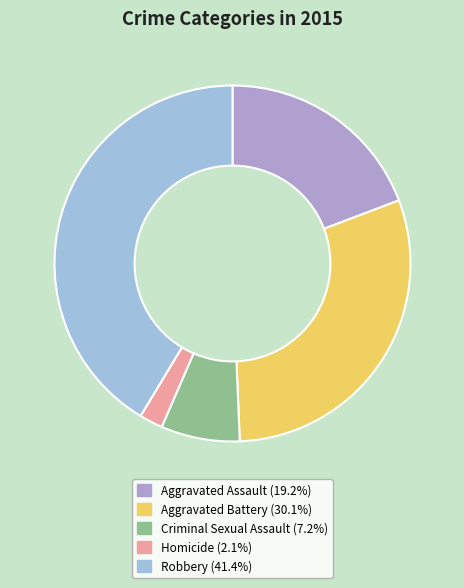

What is the smallest slice in the pie chart?

Homicide